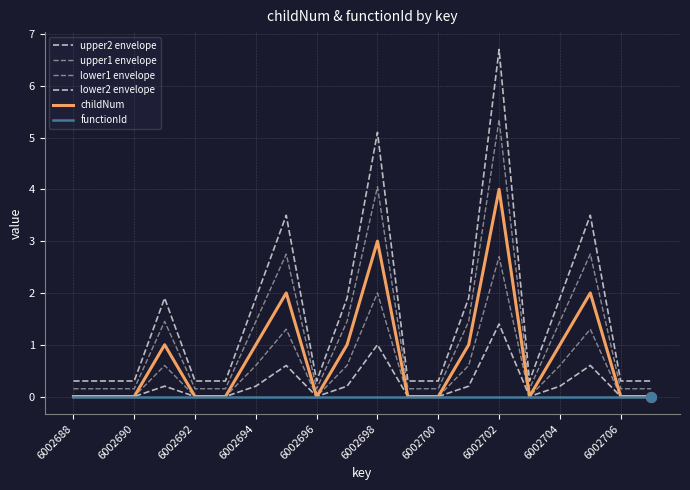

Is this an area chart (filled region under the line)?

No